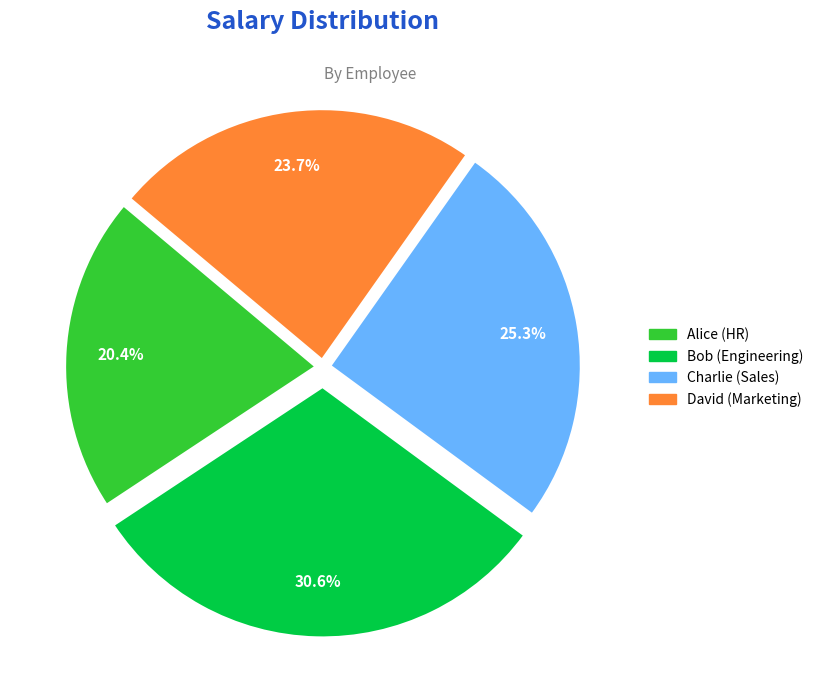

What is the ratio of the value at Alice (HR) to the value at Charlie (Sales)?

0.8